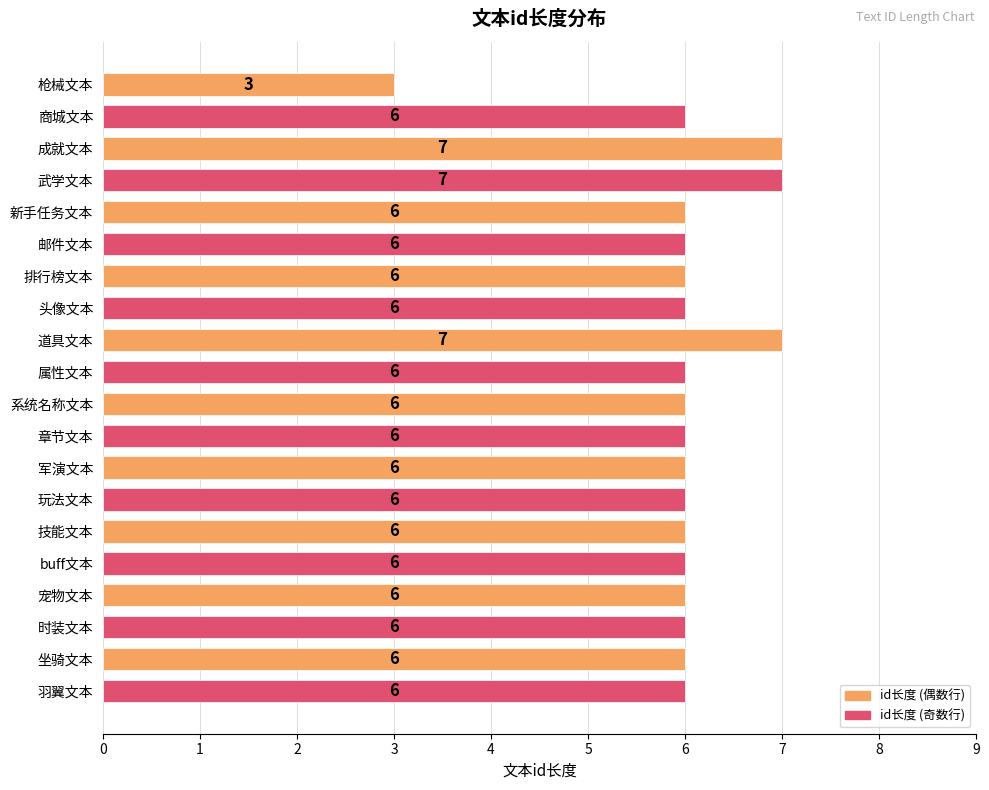

Reading bottom to top, extract all data points from this chart.

6	6	6	6	6	6	6	6	6	6	6	7	6	6	6	6	7	7	6	3